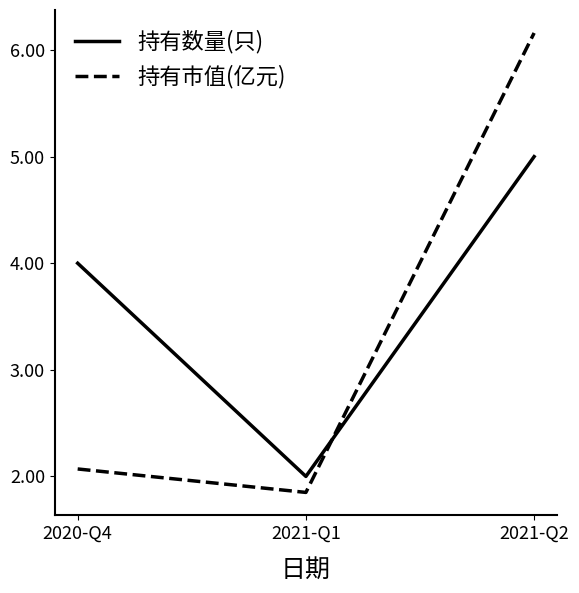

What is the maximum value for 持有市值(亿元)?

6.2